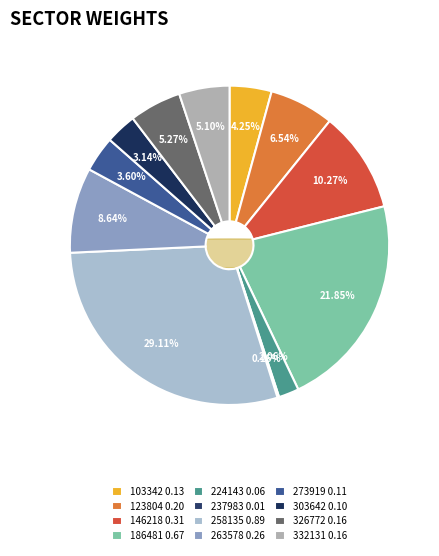

Count the number of slices in the pie.

12